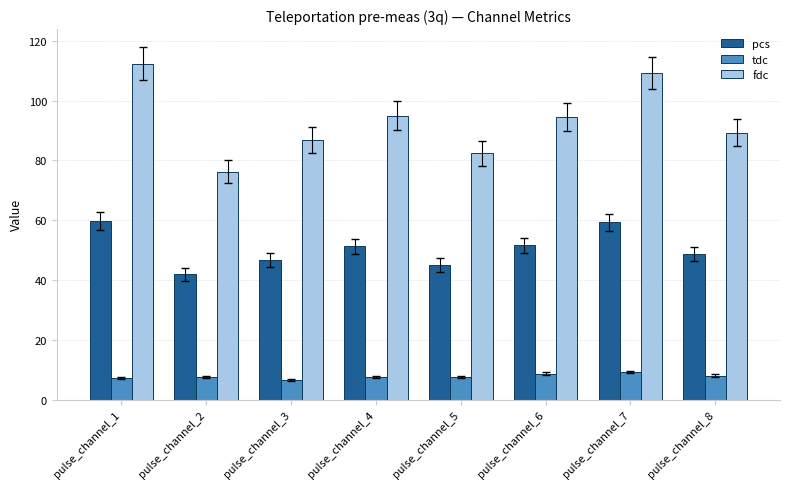

Rank the series by their average value, from lowest to highest.

tdc, pcs, fdc